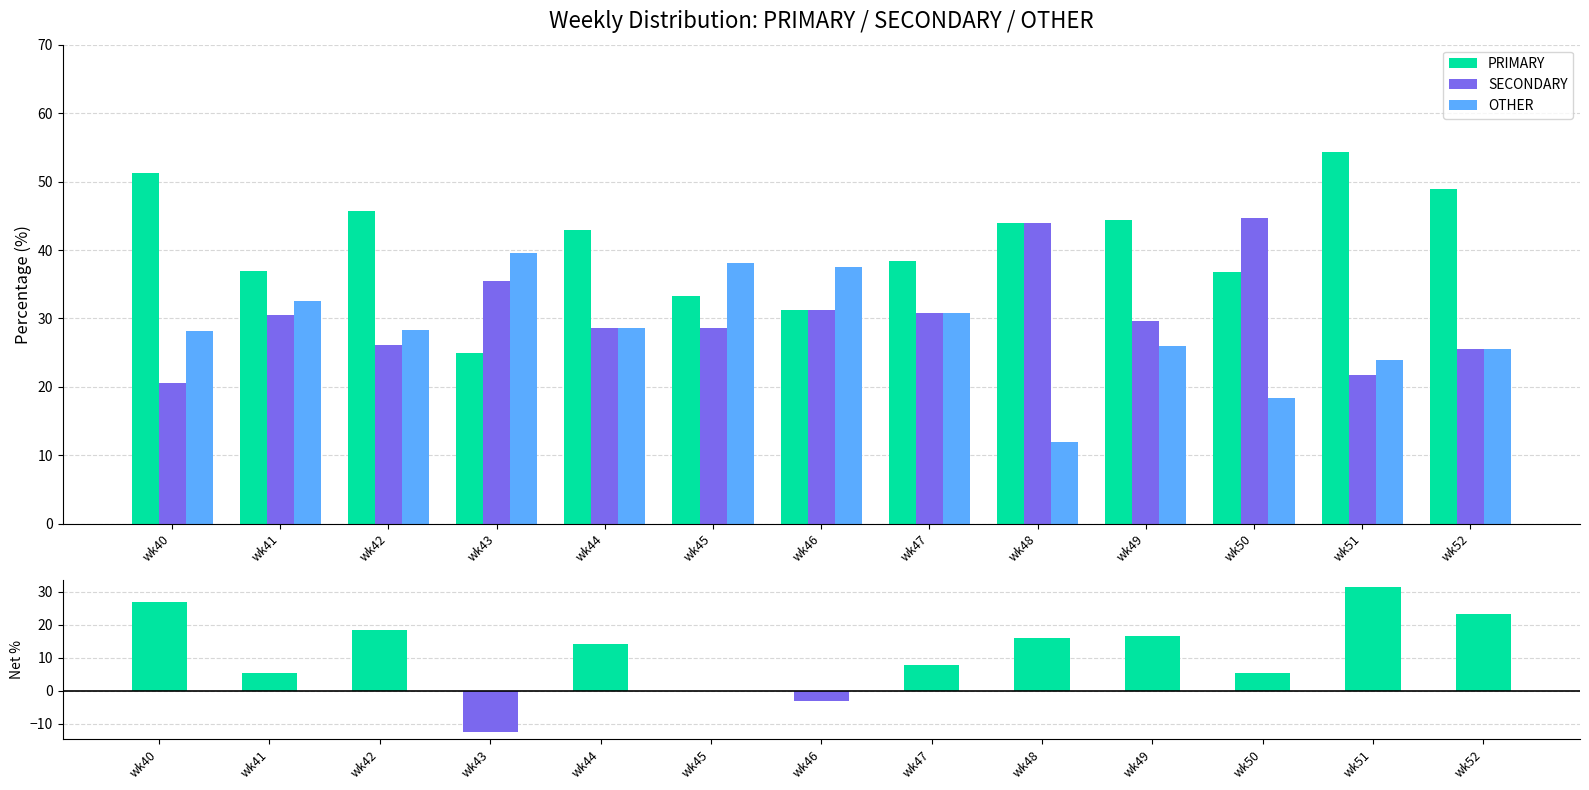

What is the difference between the maximum and minimum values in the Net (PRIMARY − avg others) series?

44.0